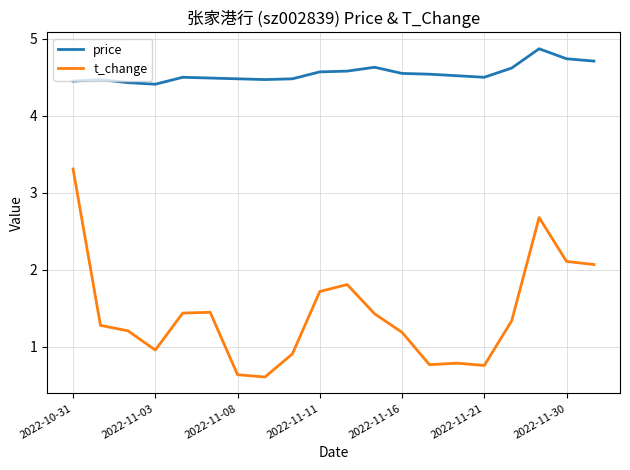

What is the minimum value shown in the chart?

0.6